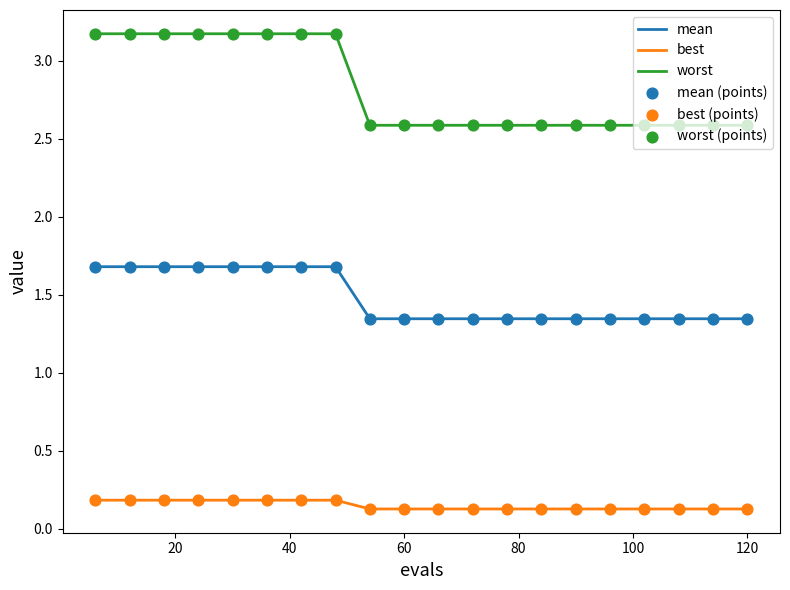

True or false: worst and mean intersect in this chart.

False